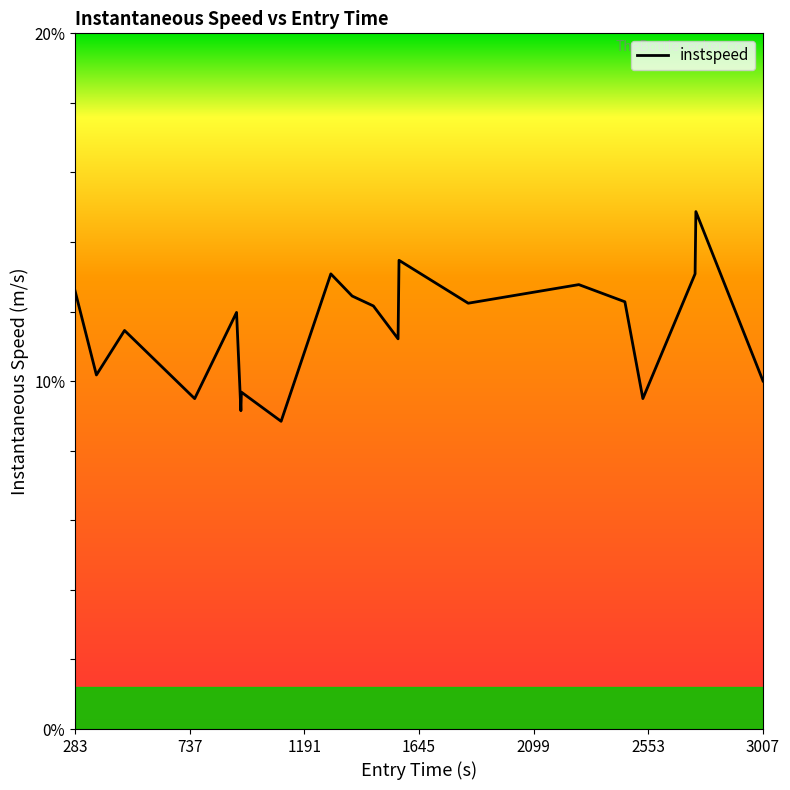

What is the greatest value displayed?

14.9